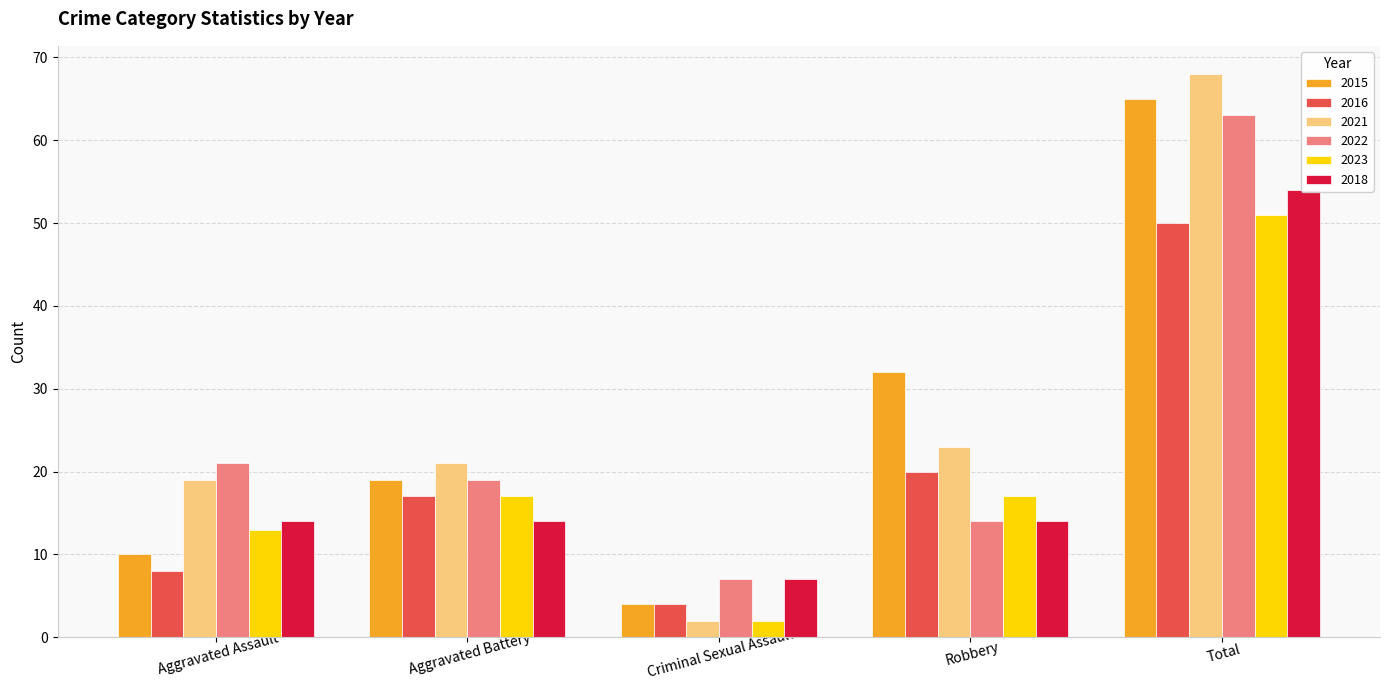

Reading left to right, extract all data points from this chart.

2015: Aggravated Assault=10	Aggravated Battery=19	Criminal Sexual Assault=4	Robbery=32	Total=65
2016: Aggravated Assault=8	Aggravated Battery=17	Criminal Sexual Assault=4	Robbery=20	Total=50
2021: Aggravated Assault=19	Aggravated Battery=21	Criminal Sexual Assault=2	Robbery=23	Total=68
2022: Aggravated Assault=21	Aggravated Battery=19	Criminal Sexual Assault=7	Robbery=14	Total=63
2023: Aggravated Assault=13	Aggravated Battery=17	Criminal Sexual Assault=2	Robbery=17	Total=51
2018: Aggravated Assault=14	Aggravated Battery=14	Criminal Sexual Assault=7	Robbery=14	Total=54